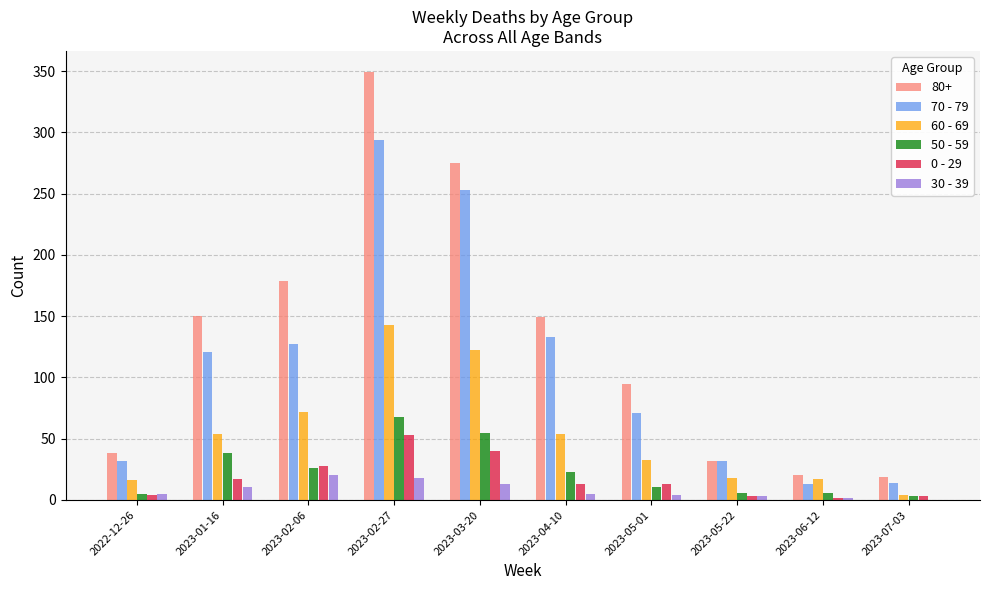

At which category is the sum across all series the highest?

2023-02-27